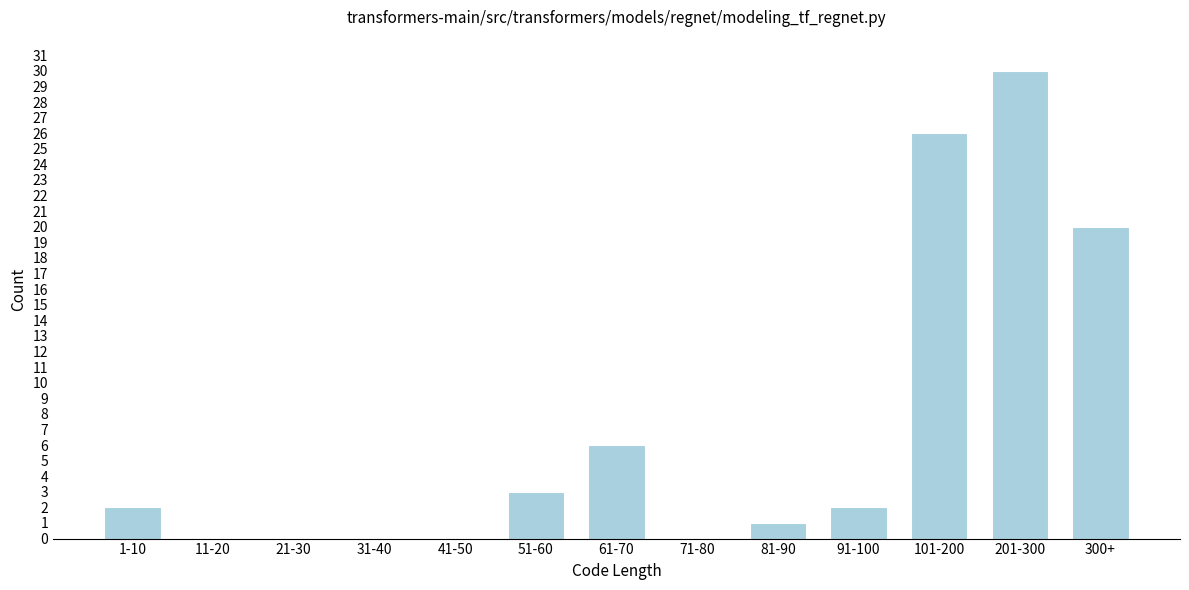

Reading left to right, extract all data points from this chart.

1-10=2	11-20=0	21-30=0	31-40=0	41-50=0	51-60=3	61-70=6	71-80=0	81-90=1	91-100=2	101-200=26	201-300=30	300+=20